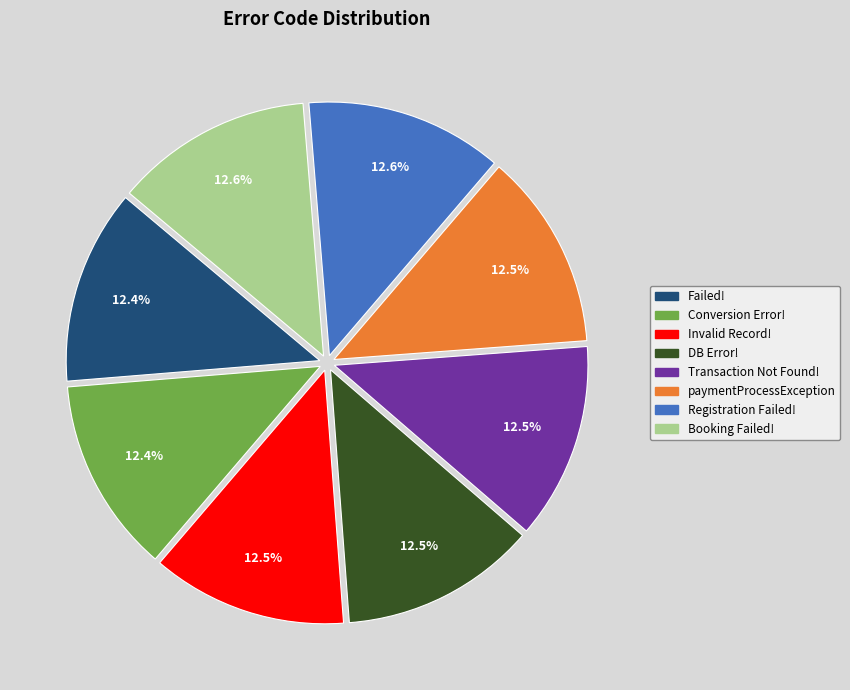

What is the ratio of the value at Conversion Error! to the value at DB Error!?

1.0